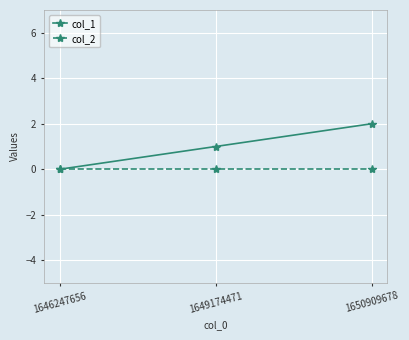

The col_1 series shows 1 at 1650909678. True or false?

False